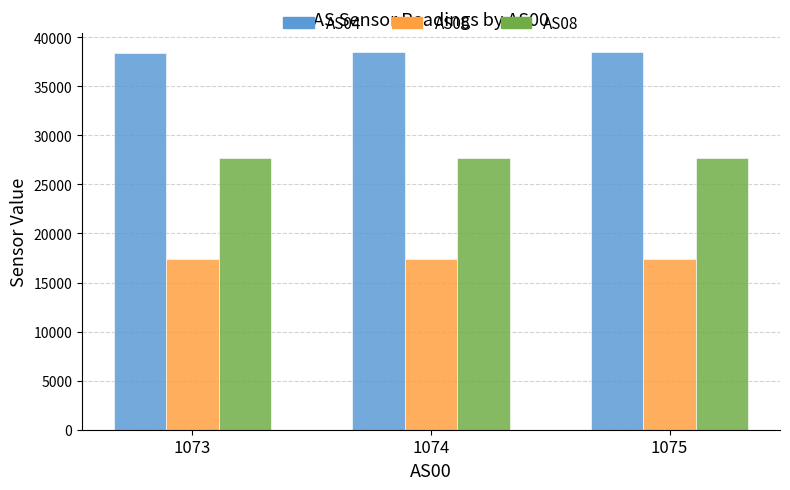

What is the value of the AS08 bar at the 1st from the left?

27654.7